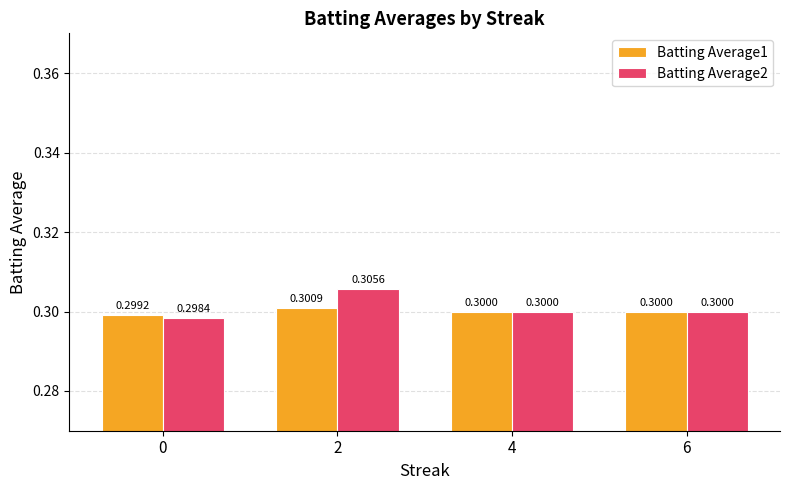

Rank the series by their average value, from lowest to highest.

Batting Average1, Batting Average2